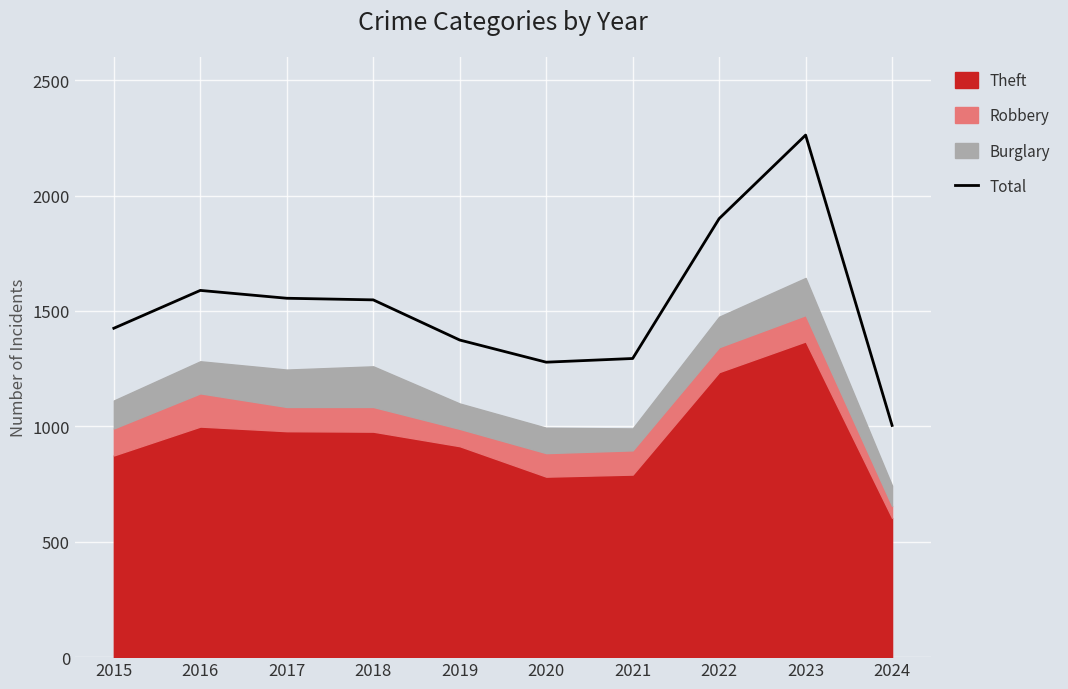

How many lines are shown in the chart?

1